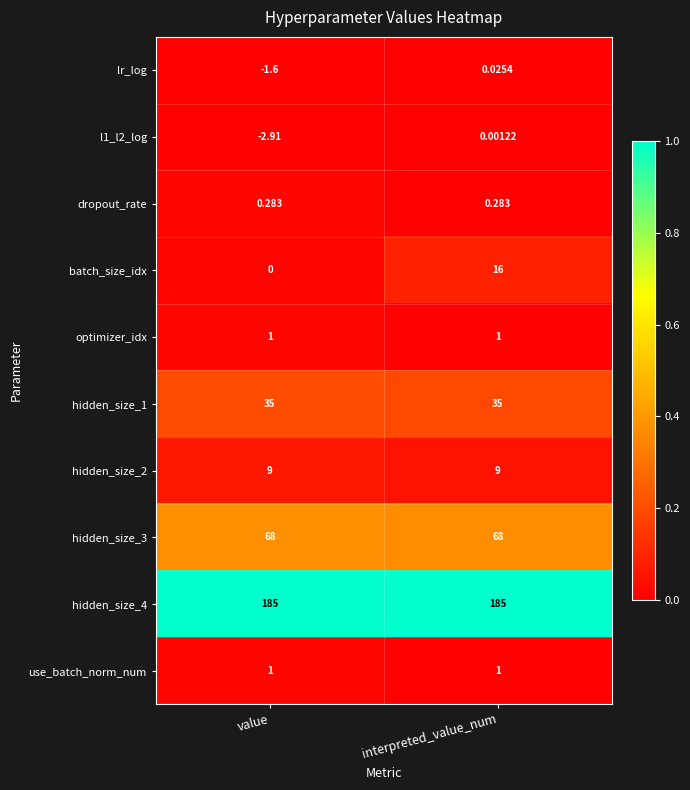

Which series changed the most between value and interpreted_value_num?

batch_size_idx